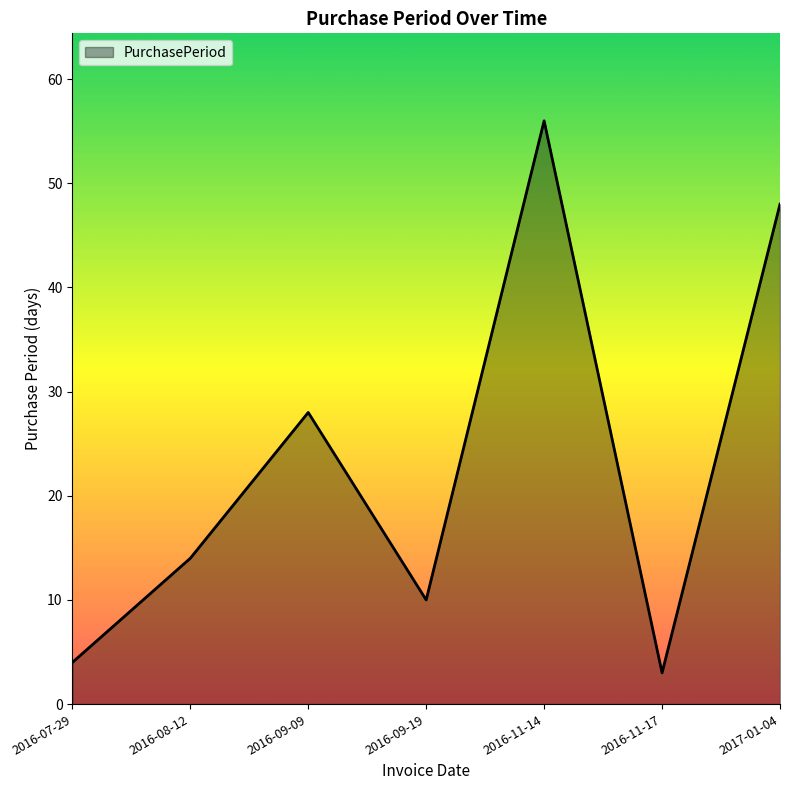

Is it true that the value at 2016-11-14 is 31?

False